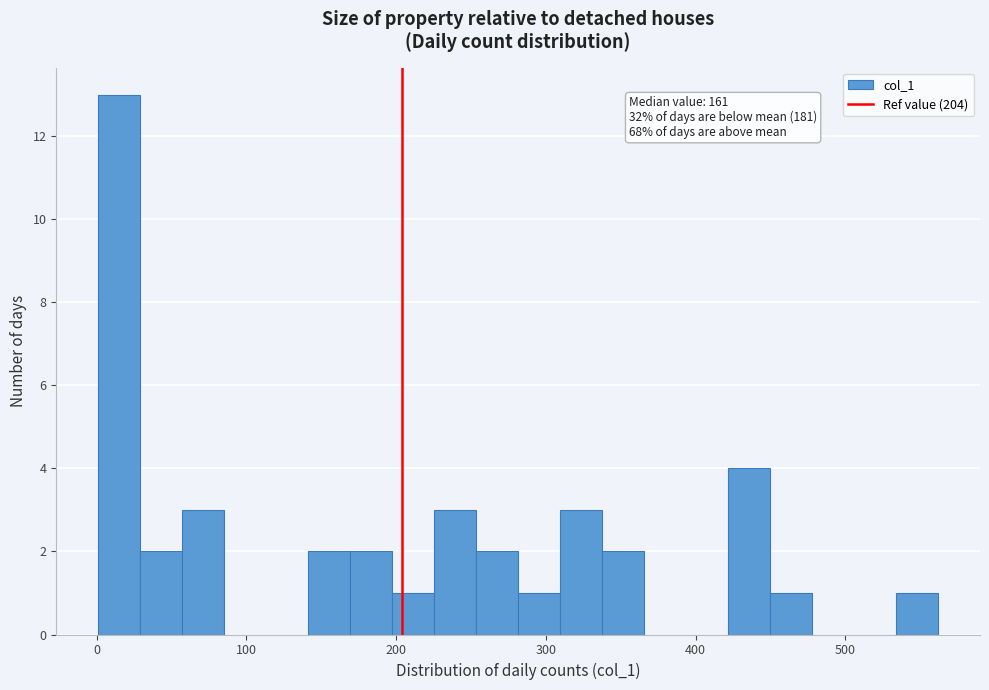

Around what value on the x-axis is the tallest bar? Give the approximate position of its centre, as read against the axis.

20